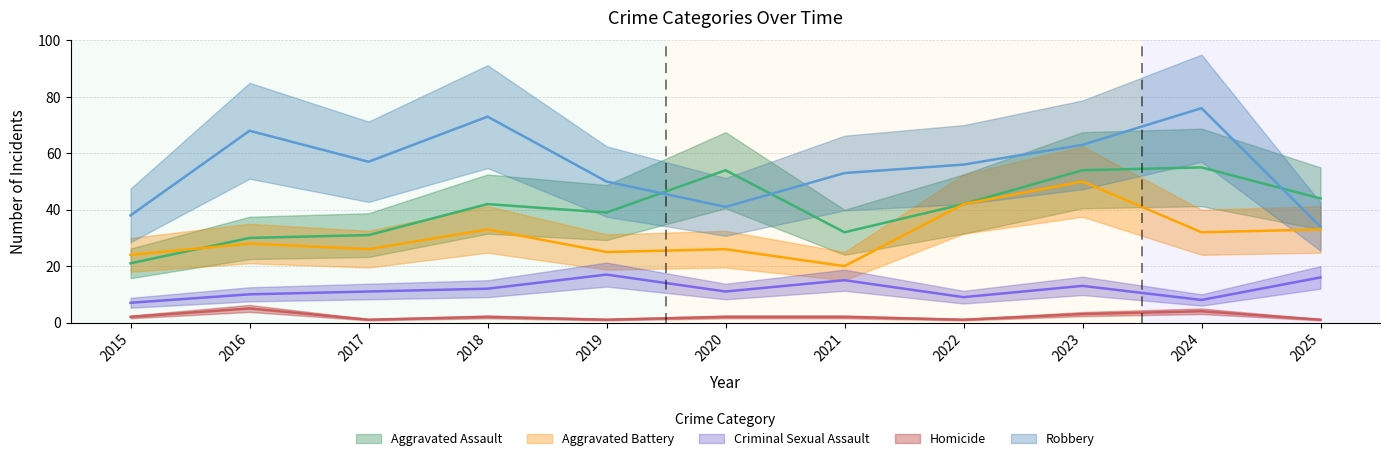

Between 2015 and 2019, which series saw the biggest shift?

Aggravated Assault